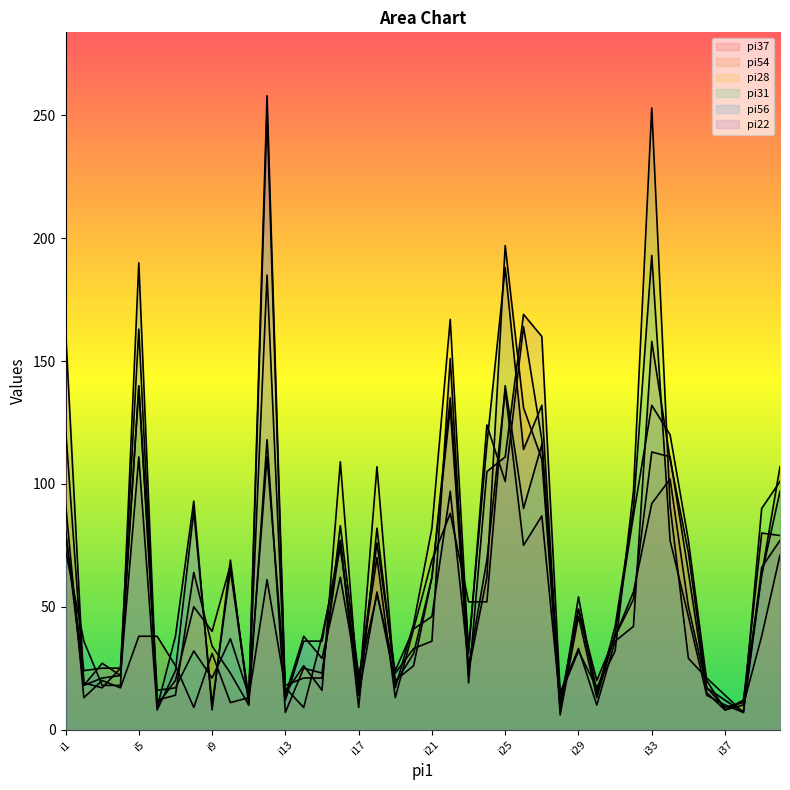

Where is the first local minimum for pi22?

i2